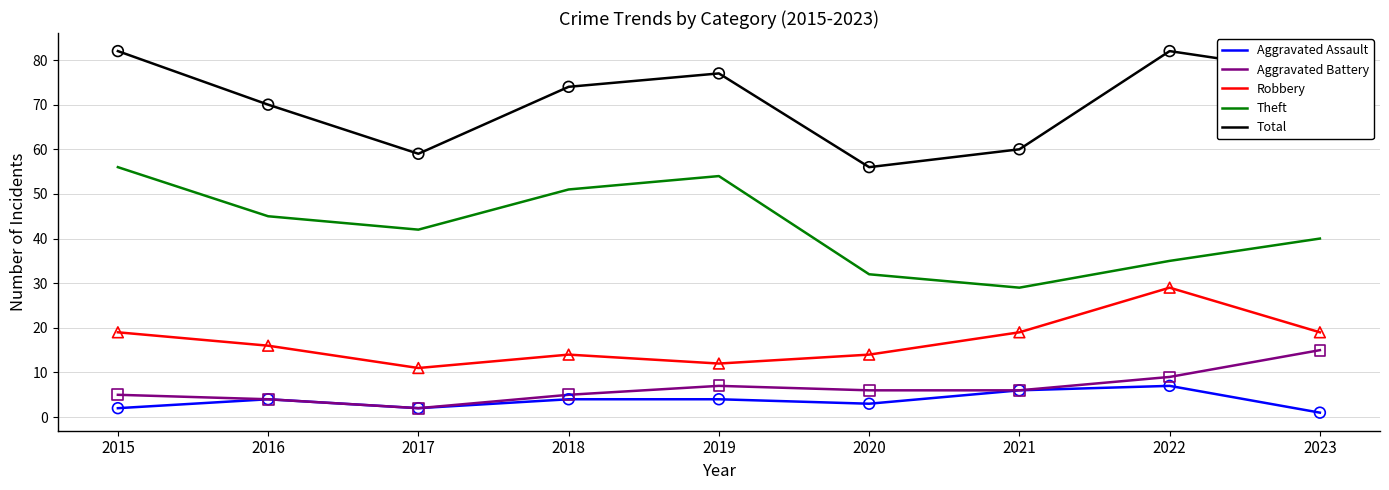

What is the spread (max minus min) of values at 2019?

73